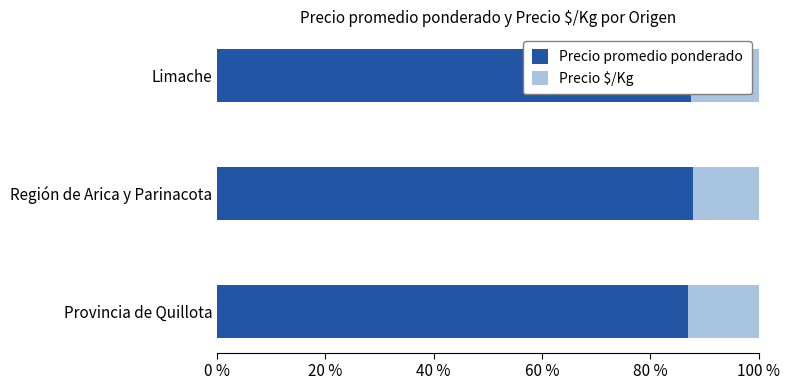

What is the sum of all Precio promedio ponderado values?

262.3